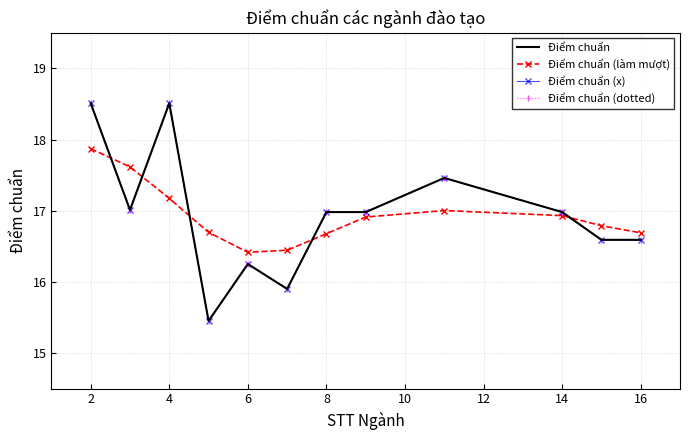

How many interior local peaks does the Điểm chuẩn (dotted) series have?

3